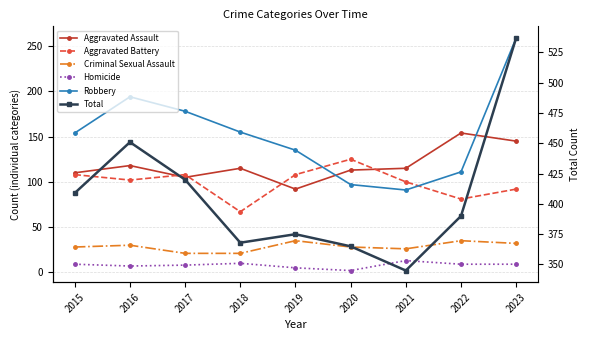

How many lines are shown in the chart?

6